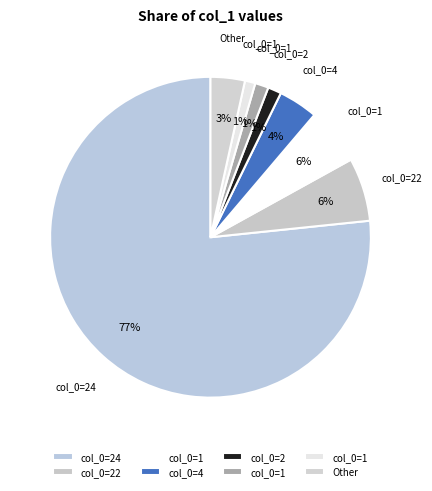

How many segments does this pie chart have?

8